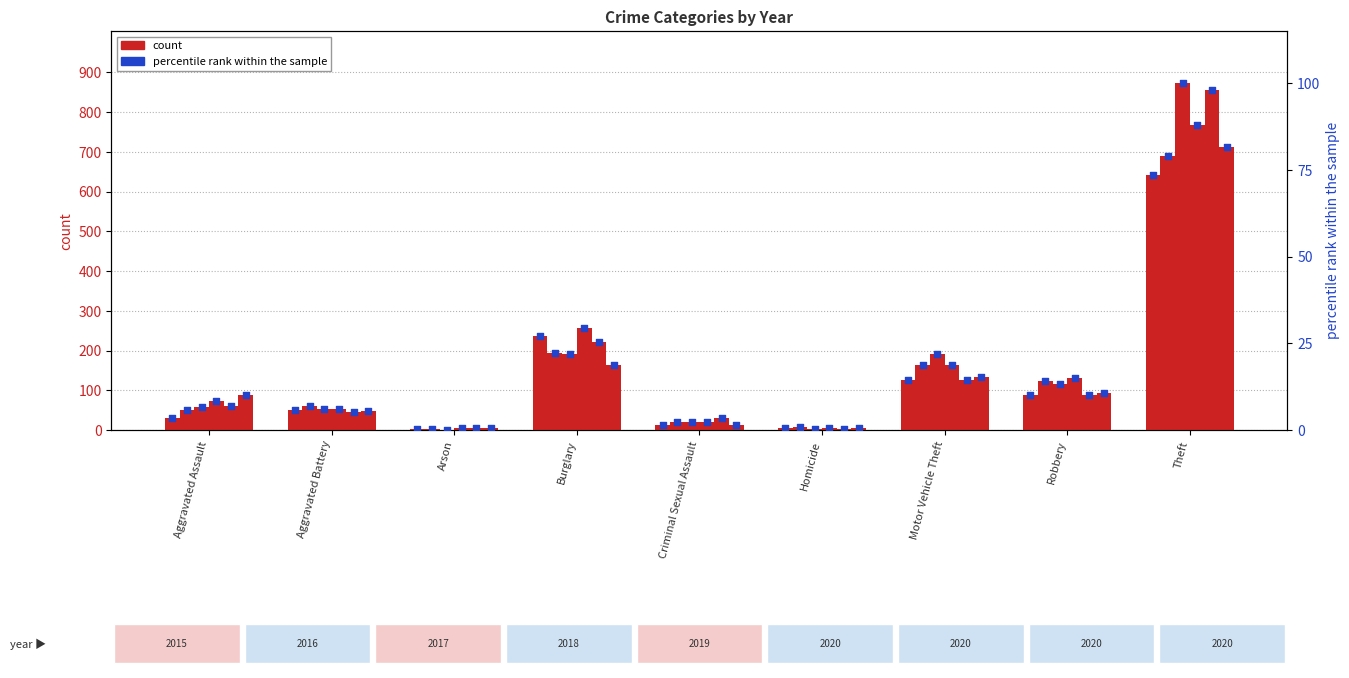

At how many categories does at least one series exceed 240?

2